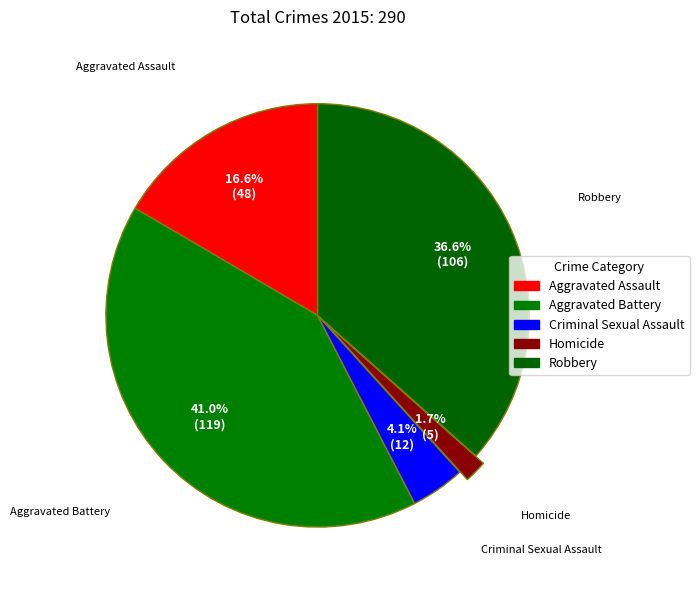

How many segments does this pie chart have?

5